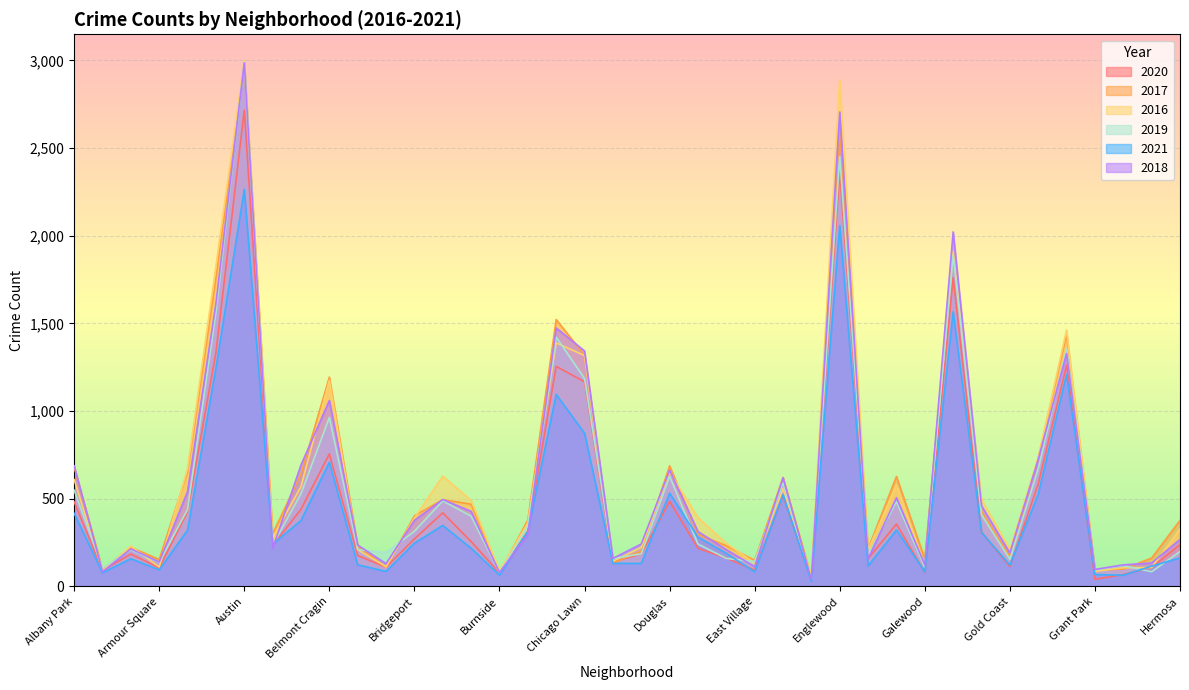

What is the total value across all series at Ashburn?

3056